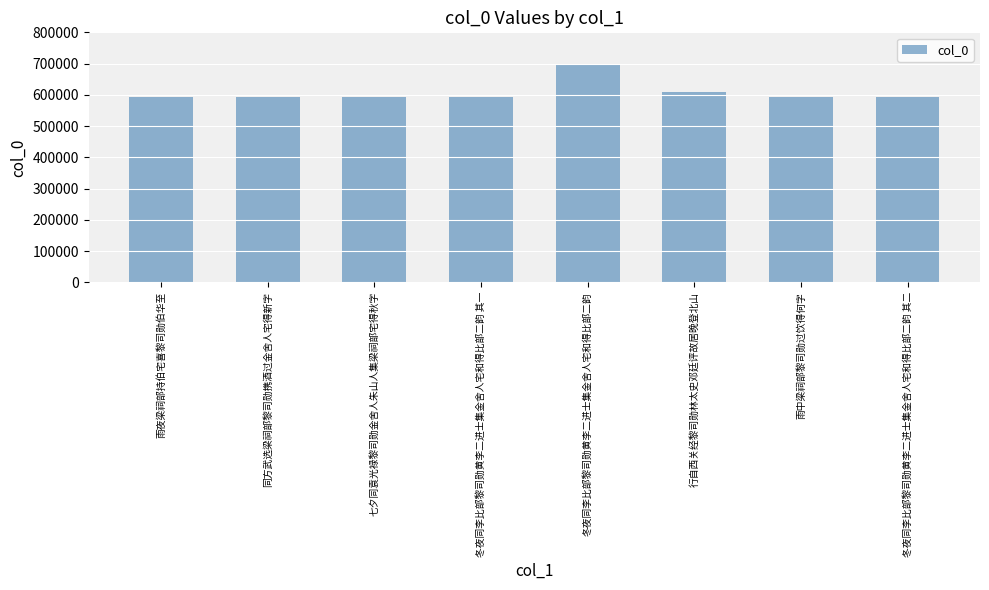

Approximately how many times larger is the value at 雨中梁祠部黎司勋过饮得何字 compared to 同方武选梁祠部黎司勋携酒过金舍人宅得新字?

1.0